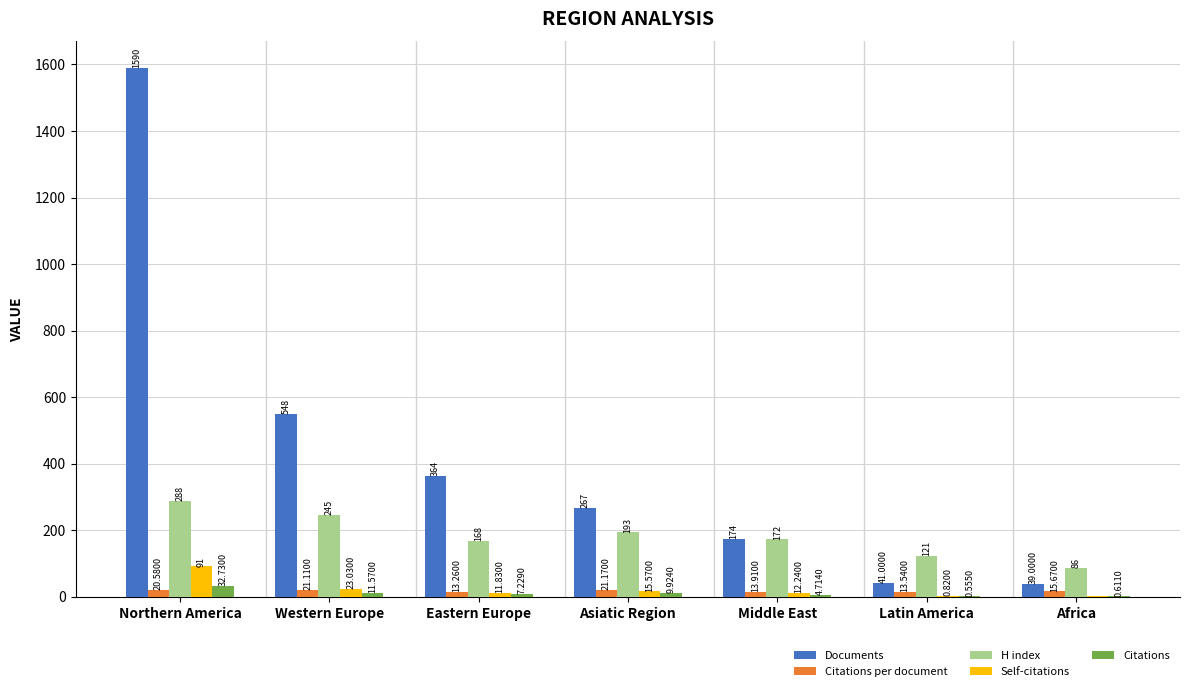

Read the H index value at Latin America.

121.0